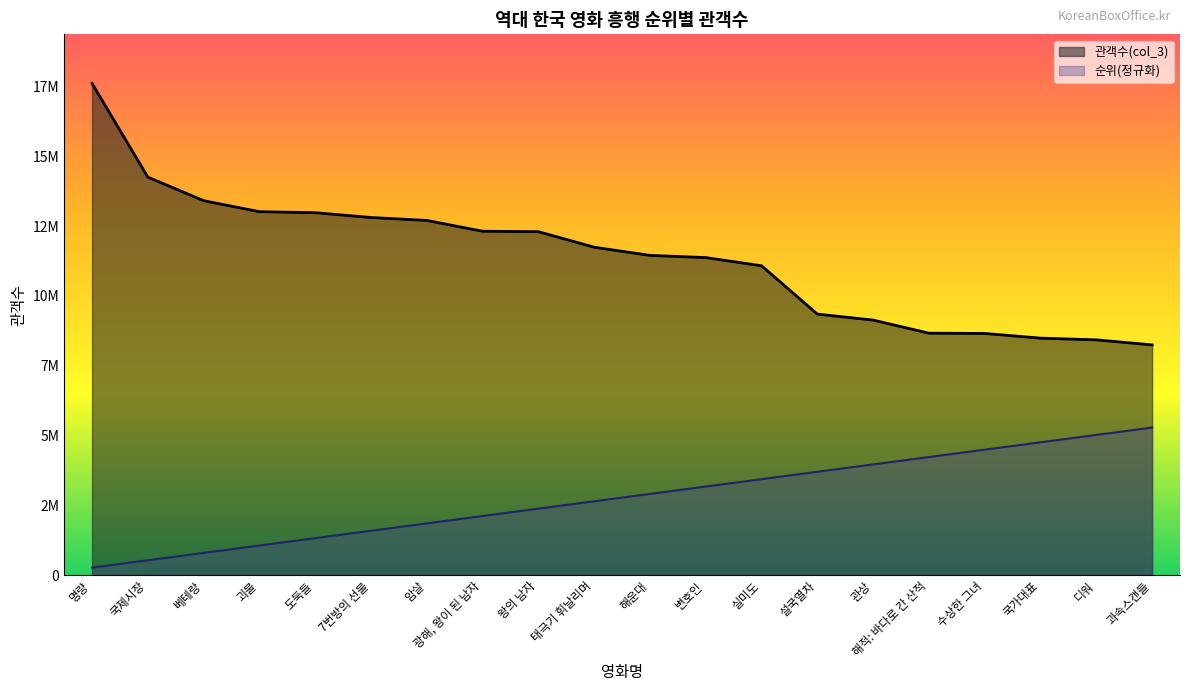

What is the average value of the 관객수(col_3) series?

11402482.4